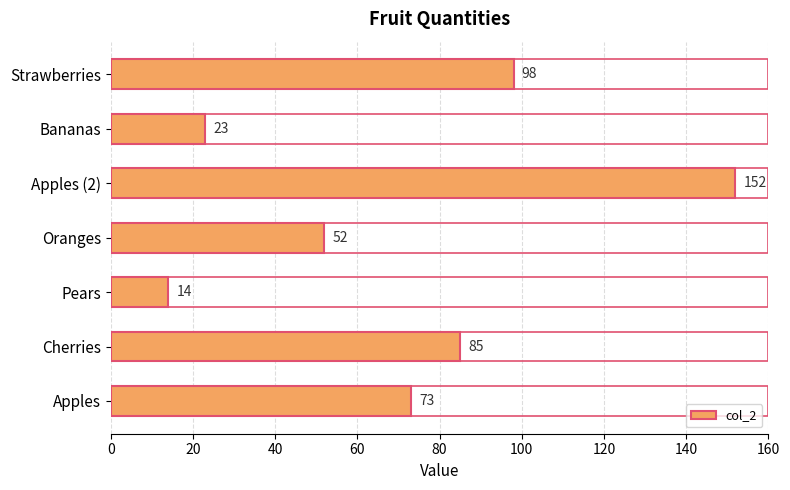

Which has a higher value, Pears or Apples?

Apples